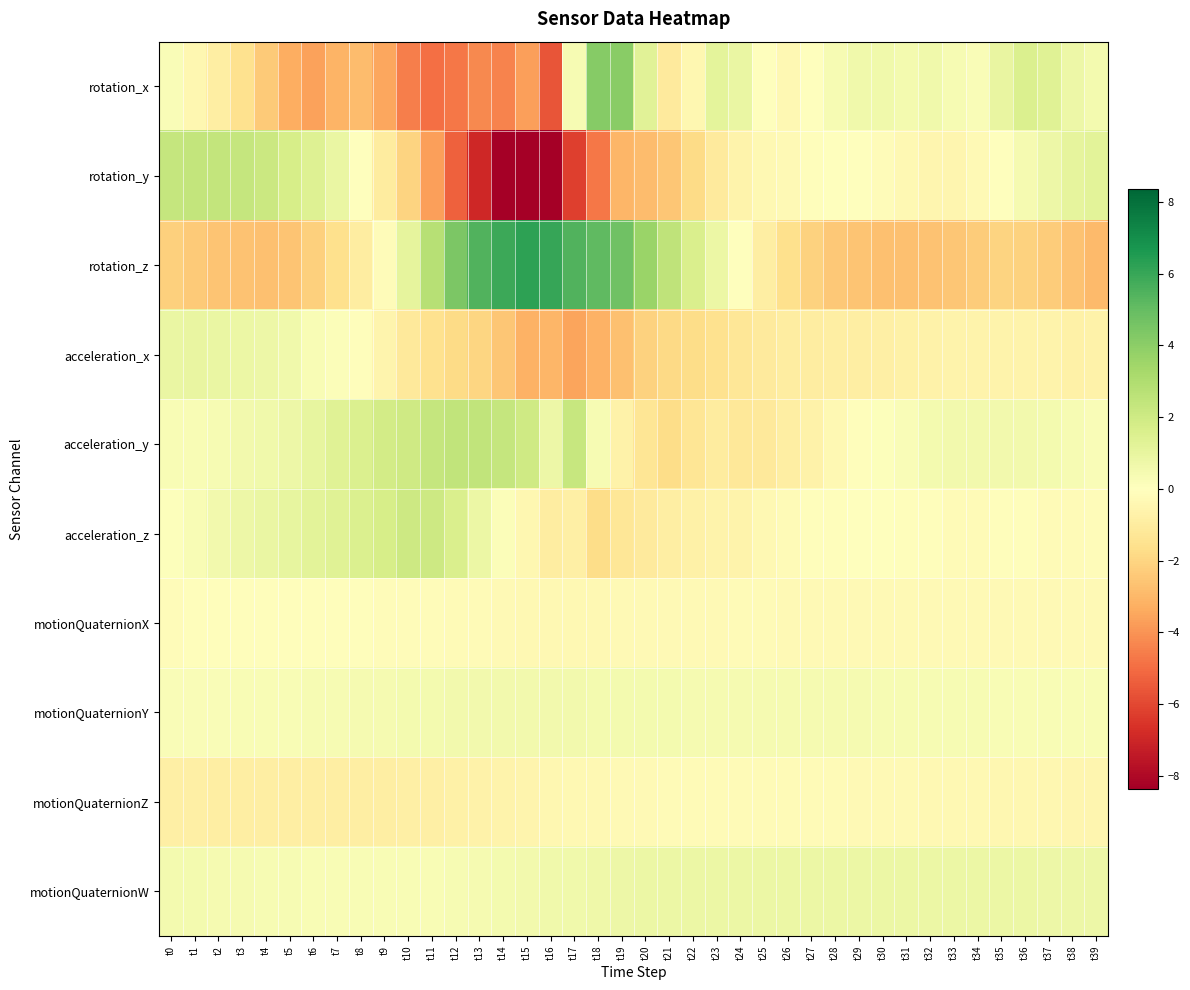

What is the total value across all series at t17?

-2.2